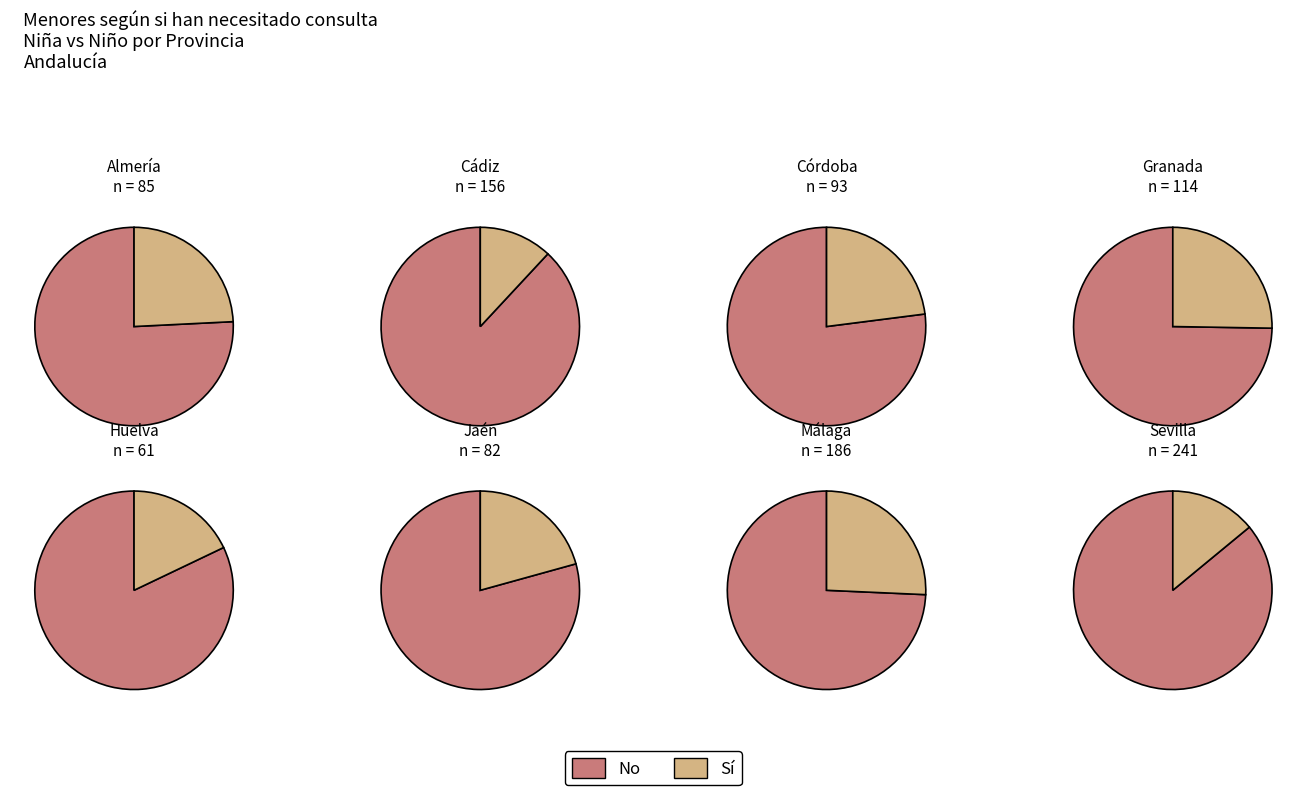

Is si_values the majority of the pie?

No